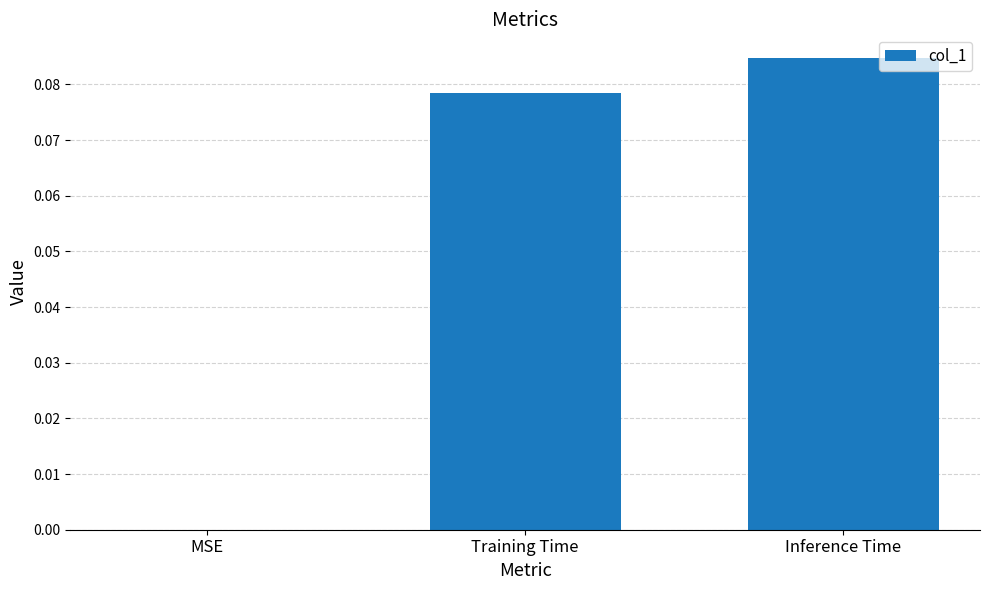

At which category does the chart reach its peak across all series?

Inference Time